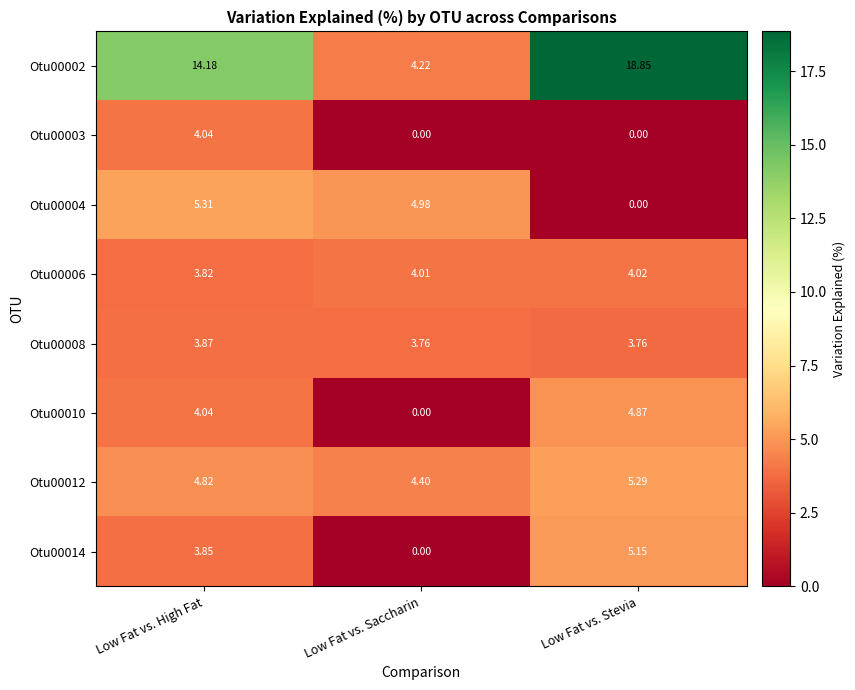

At which label is Otu00010 closest to 2?

Low Fat vs. Saccharin